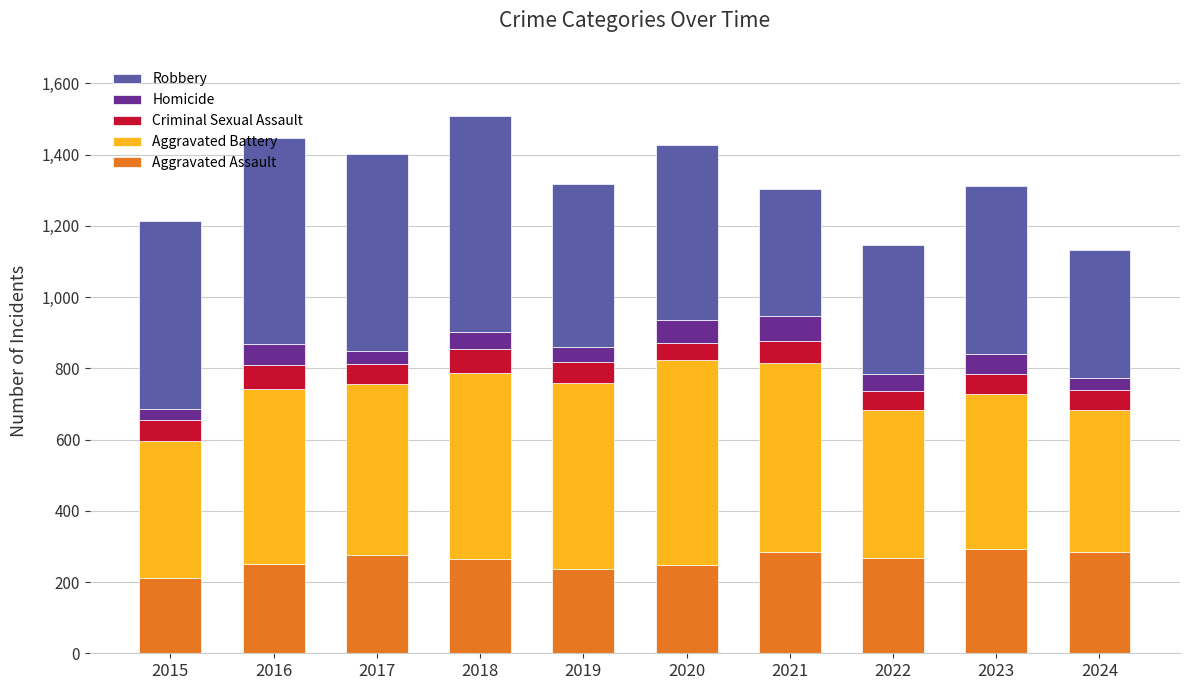

What is the total value across all series at 2018?

1510